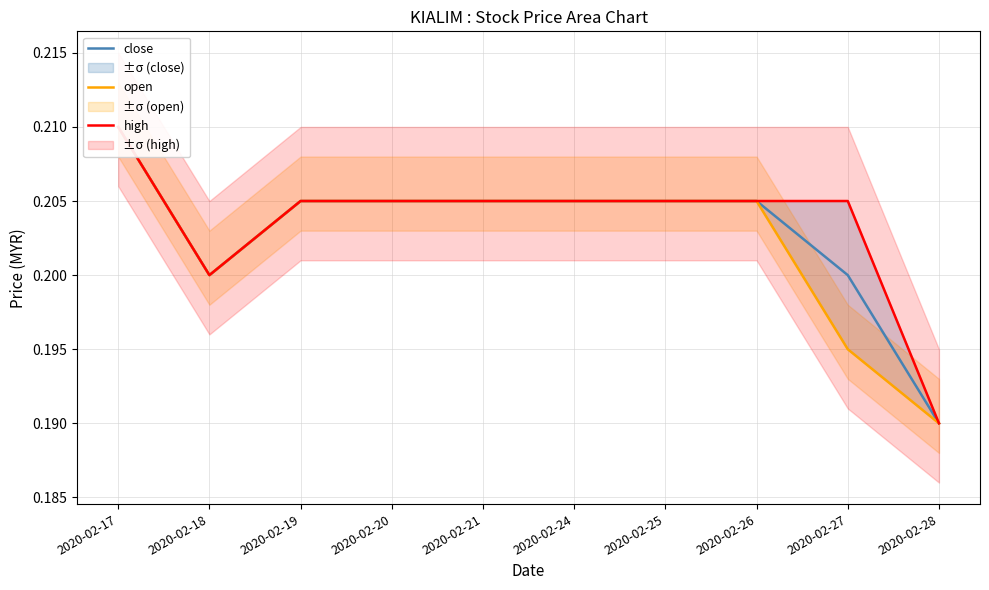

At how many categories does at least one series exceed 0?

10